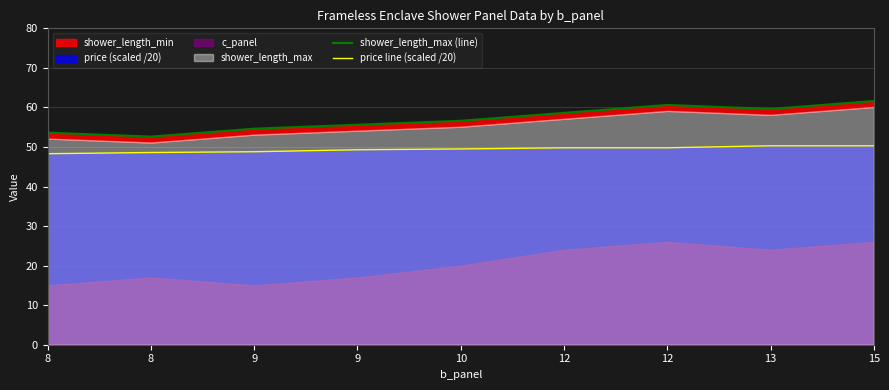

Which has a higher value, 8 or 12?

12